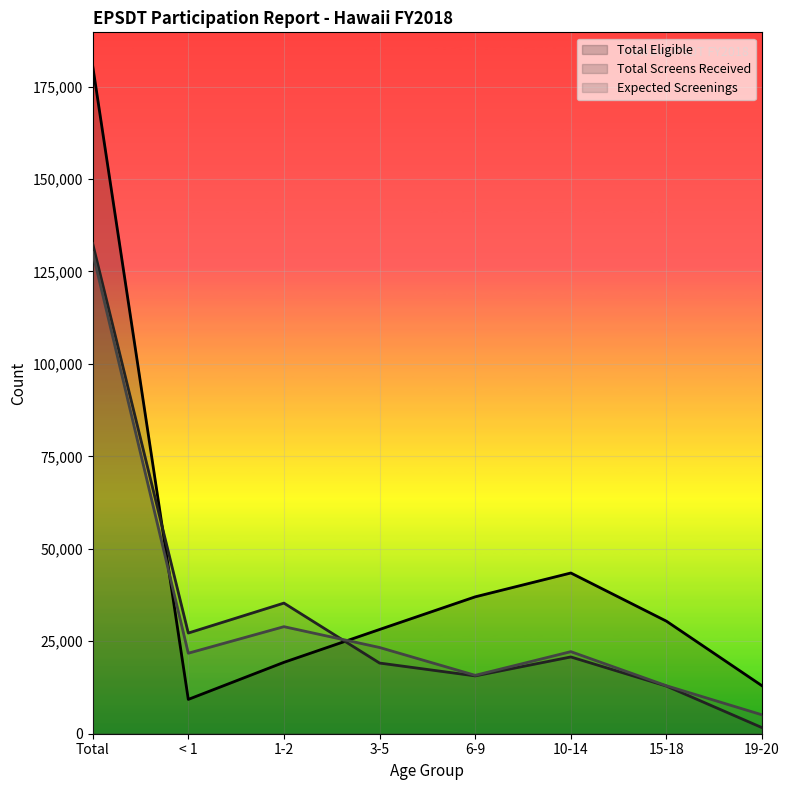

True or false: Total Screens Received (line) and Expected Screenings (line) intersect in this chart.

True